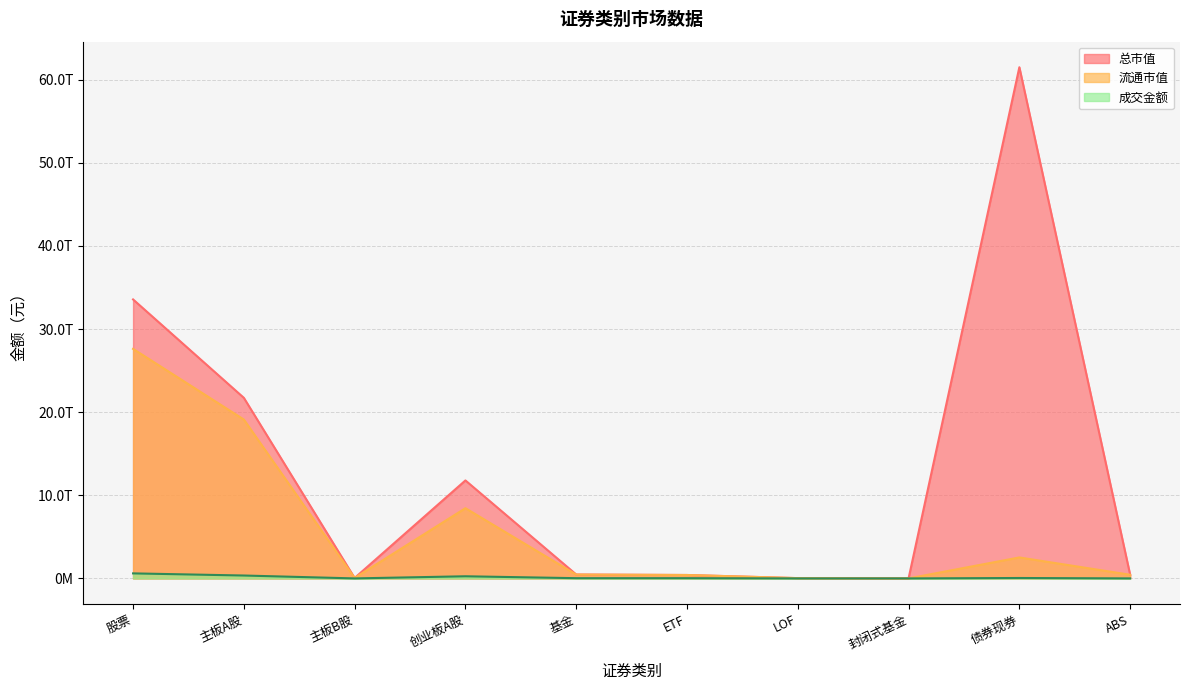

Rank the categories by 流通市值 value from lowest to highest.

封闭式基金, LOF, 主板B股, ETF, ABS, 基金, 债券现券, 创业板A股, 主板A股, 股票